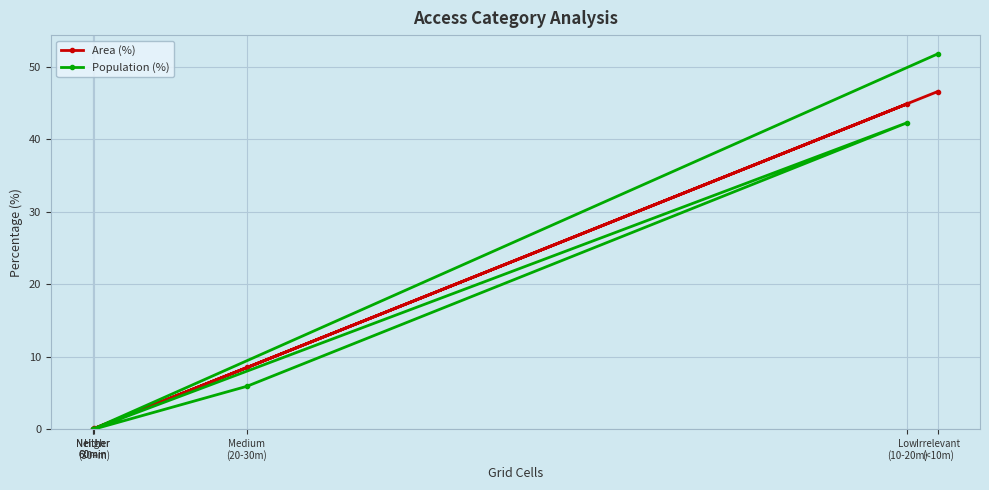

True or false: Area (%) and Population (%) cross at least once.

False